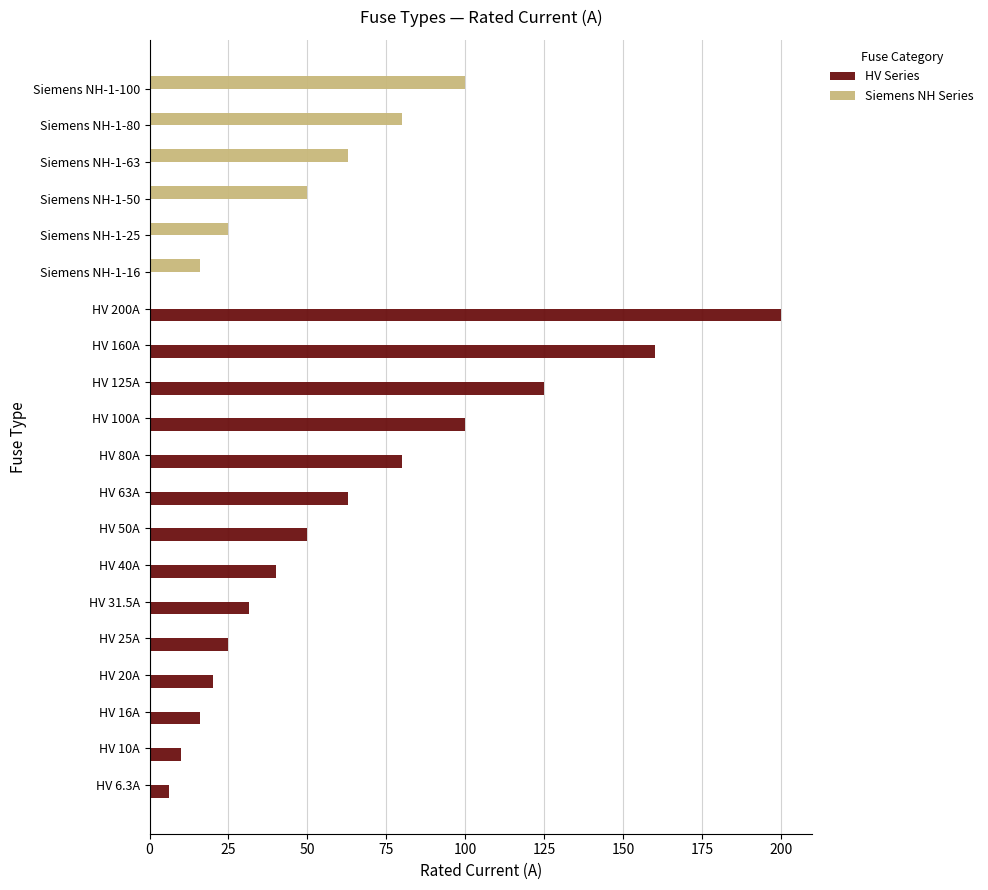

What are all the series names shown in the legend?

HV Series, Siemens NH Series